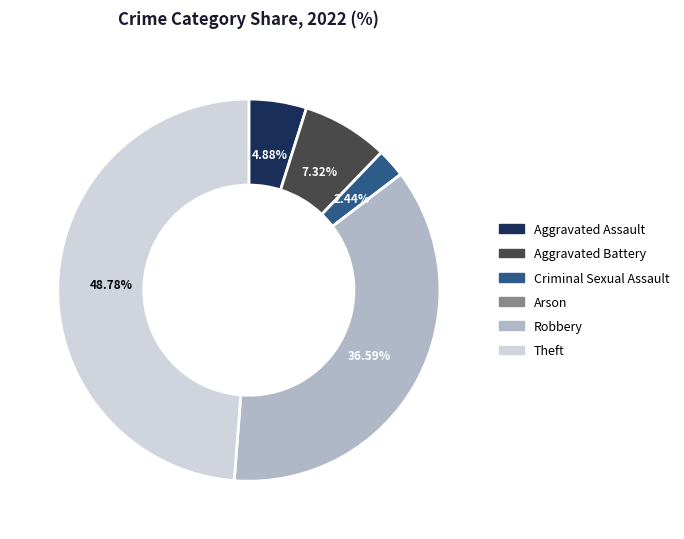

What is the ratio of the value at Aggravated Battery to the value at Aggravated Assault?

1.5